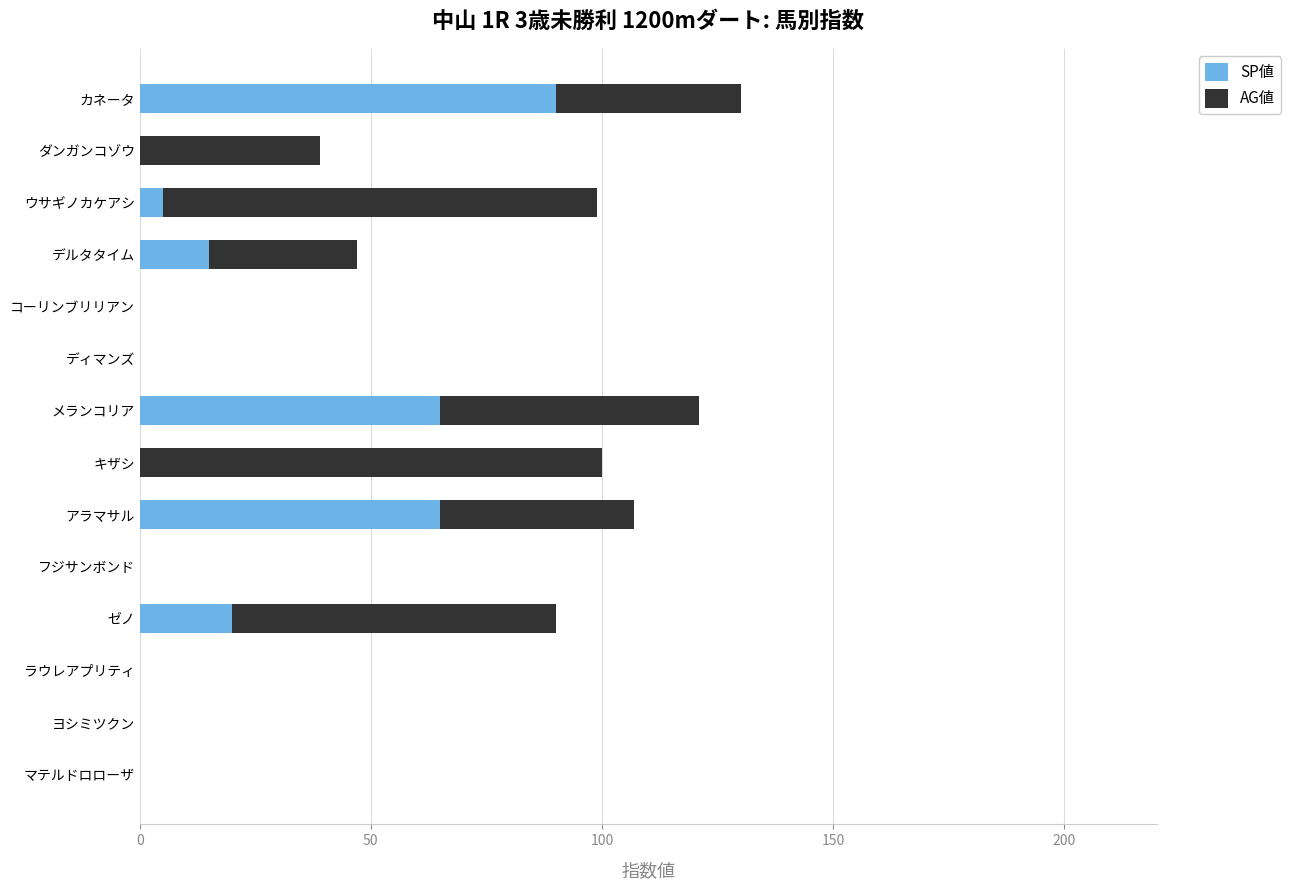

True or false: SP値 has a value of 0 at ヨシミツクン.

True